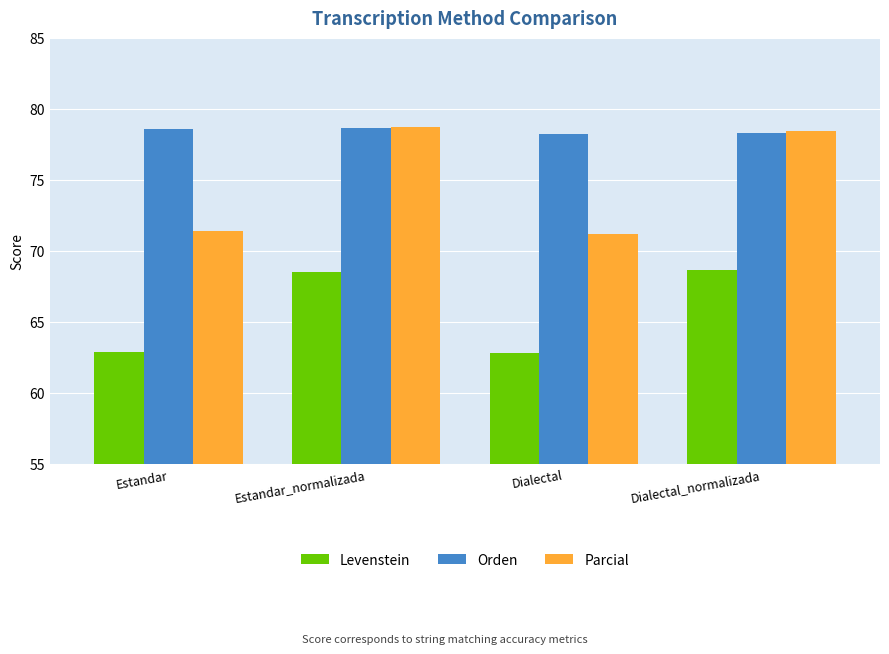

At which label does Levenstein first exceed 68?

Estandar_normalizada